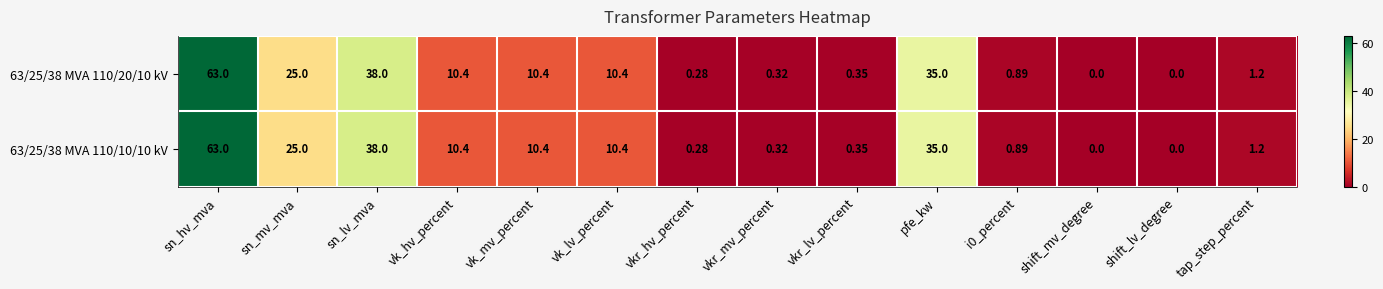

How many series are shown in this chart?

2